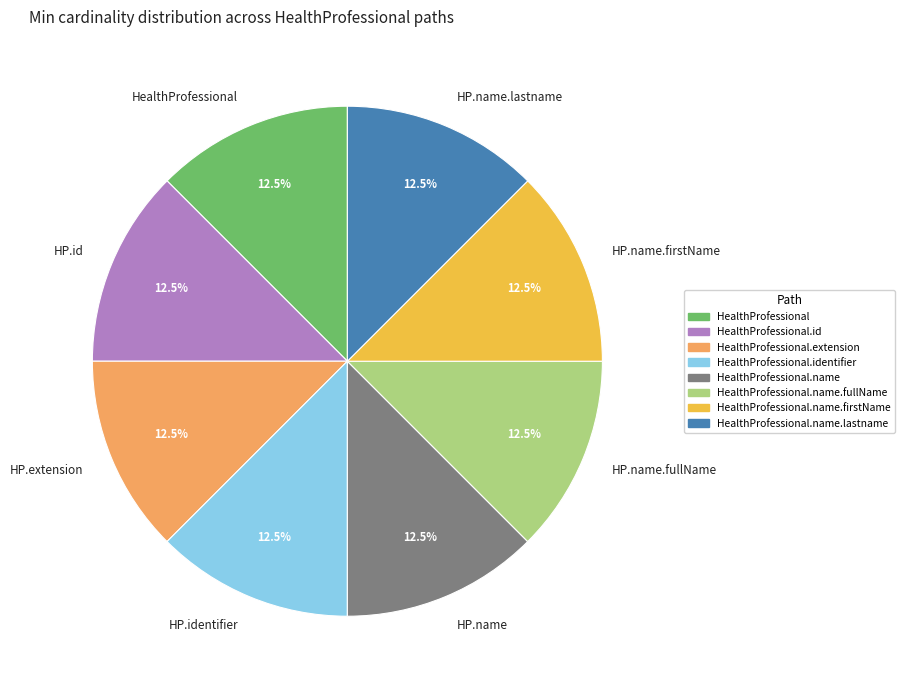

What percentage do HP.extension and HP.id together represent?

25.0%